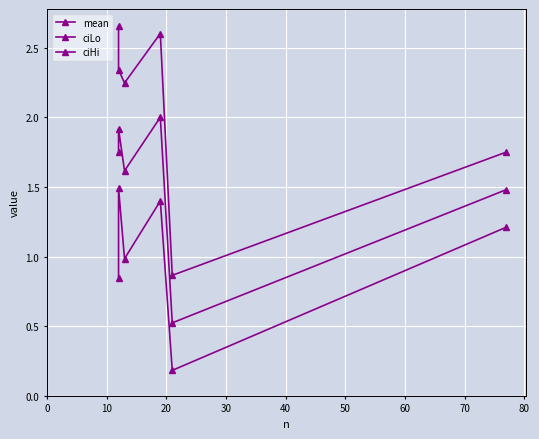

The mean series shows 0.9 at 40. True or false?

False